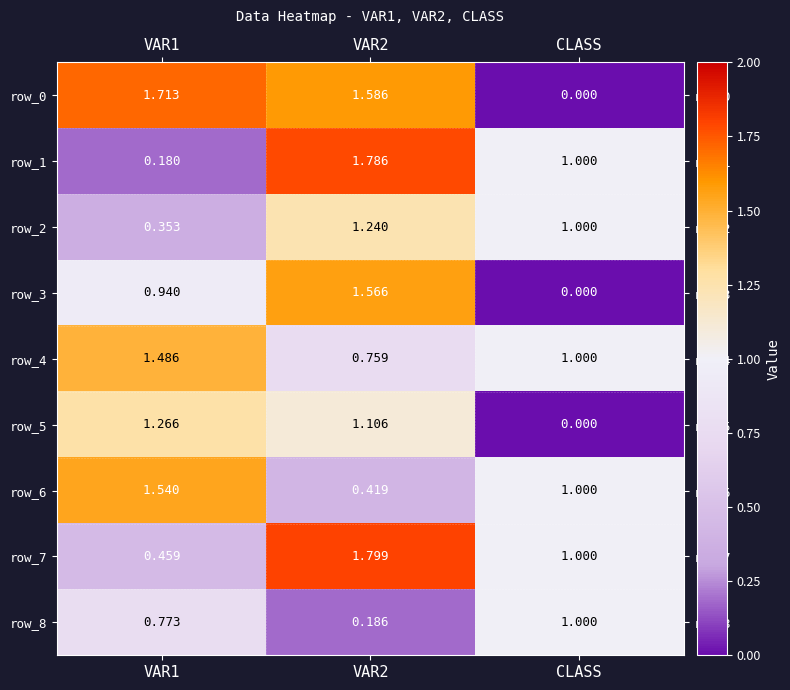

The row_7 series shows 1.8 at VAR2. True or false?

True